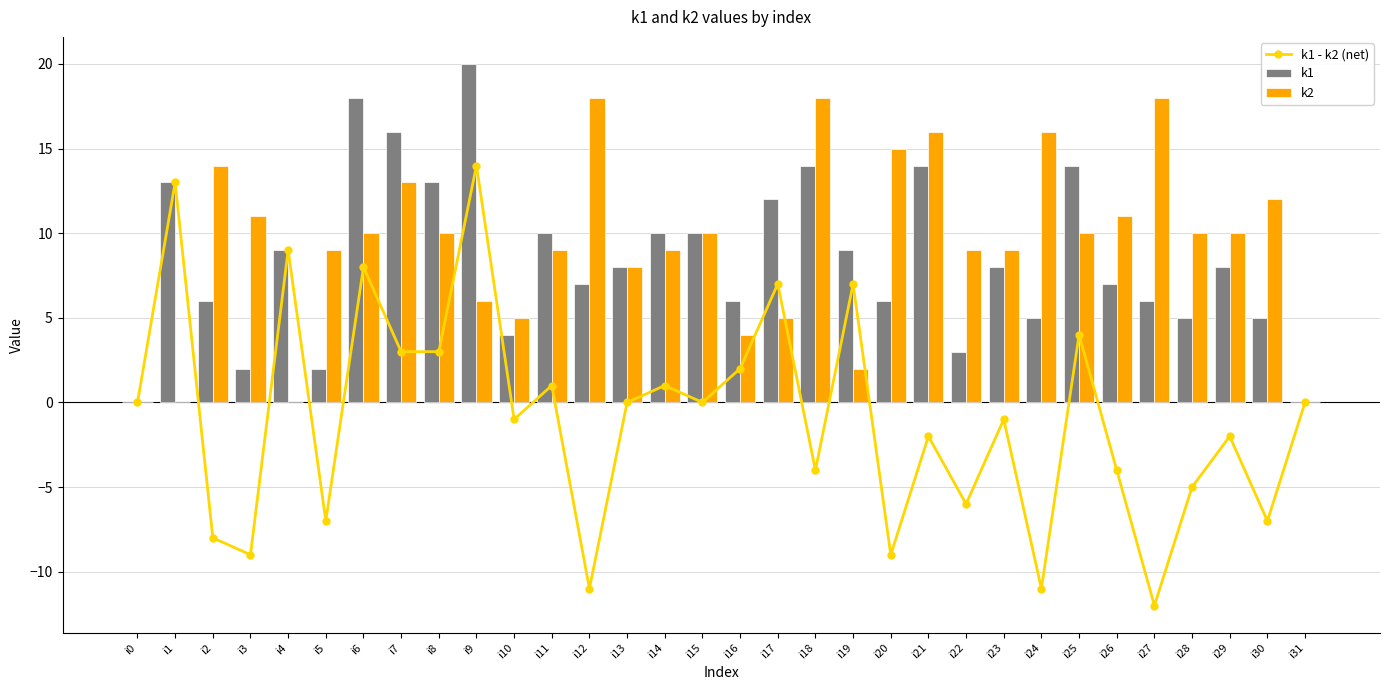

The value of k2 at i28 is 14. True or false?

False